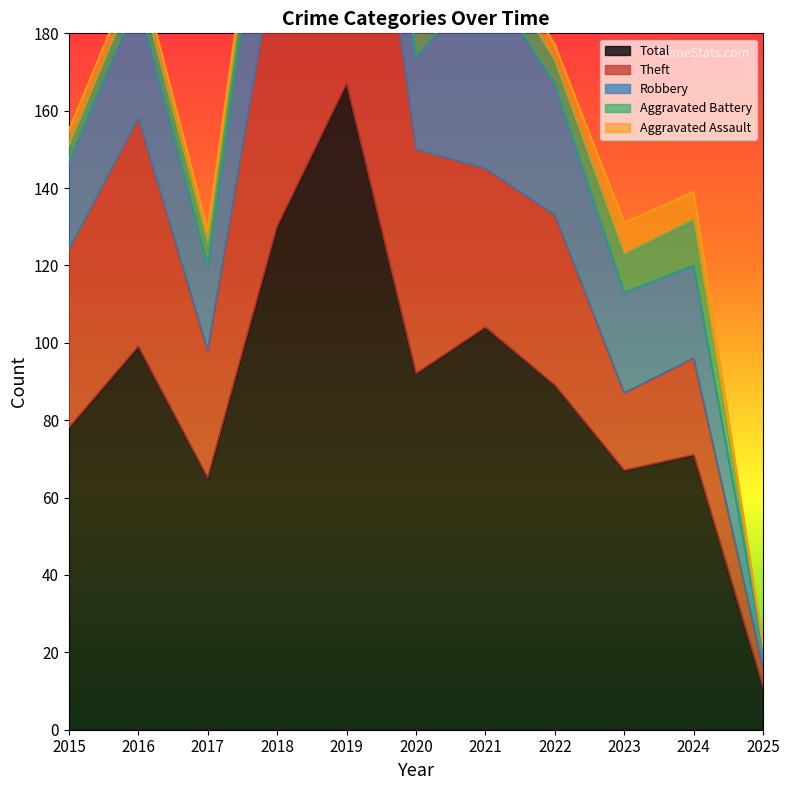

Count the number of categories in the chart.

11